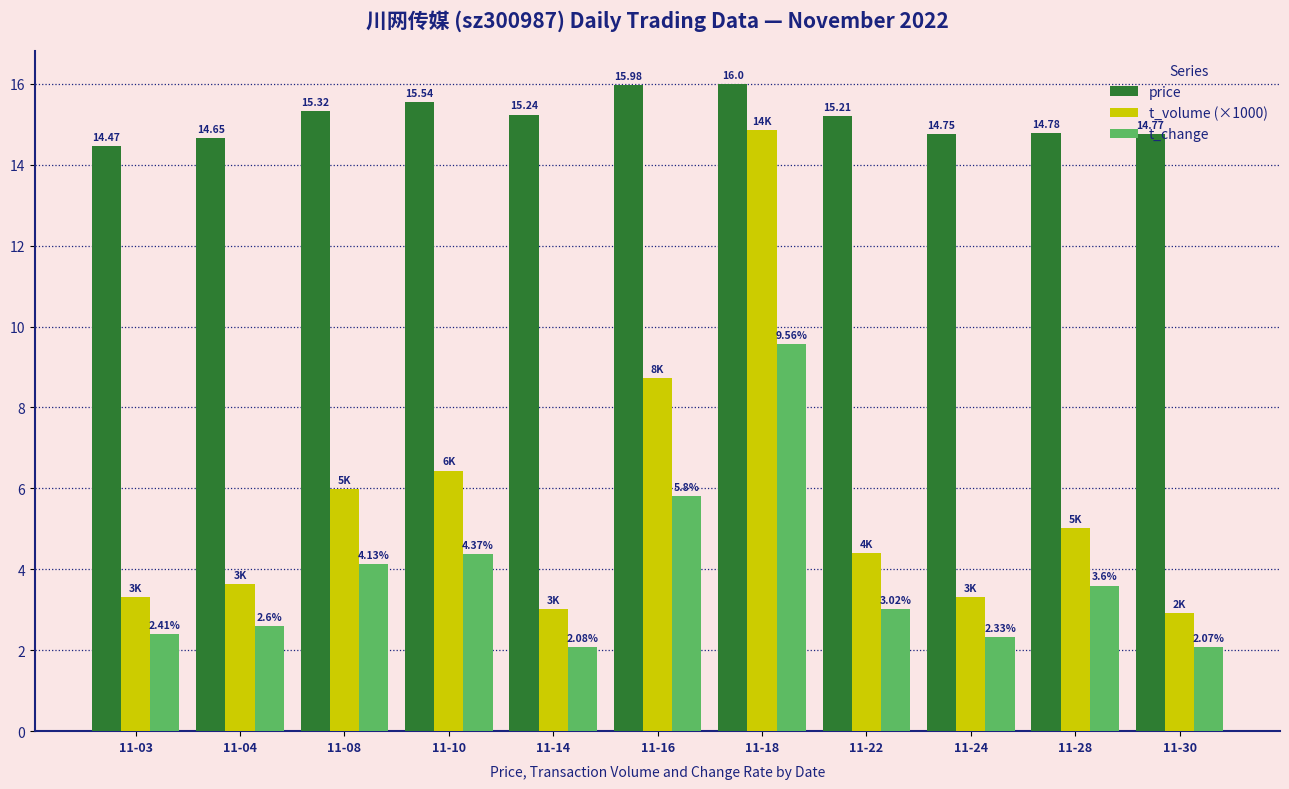

List the series in order of their peak value, lowest first.

t_change, t_volume (×1000), price